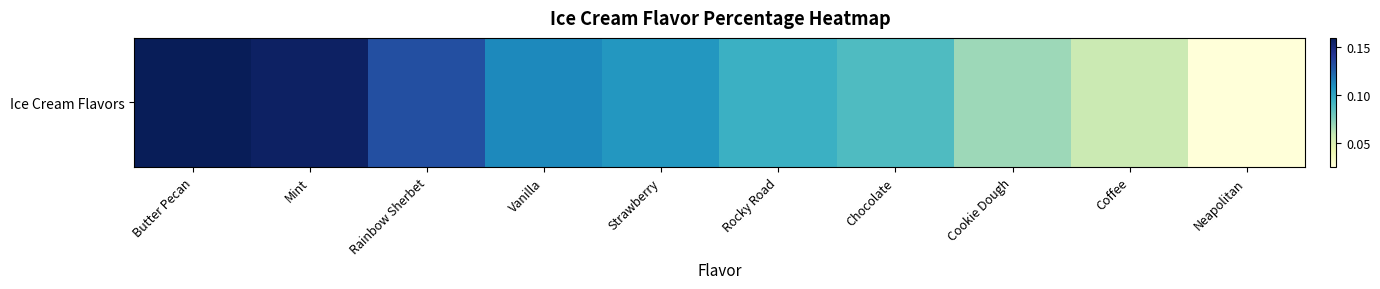

Reading right to left, transcribe all the data shown in this chart.

Neapolitan=0.0	Coffee=0.1	Cookie Dough=0.1	Chocolate=0.1	Rocky Road=0.1	Strawberry=0.1	Vanilla=0.1	Rainbow Sherbet=0.1	Mint=0.2	Butter Pecan=0.2